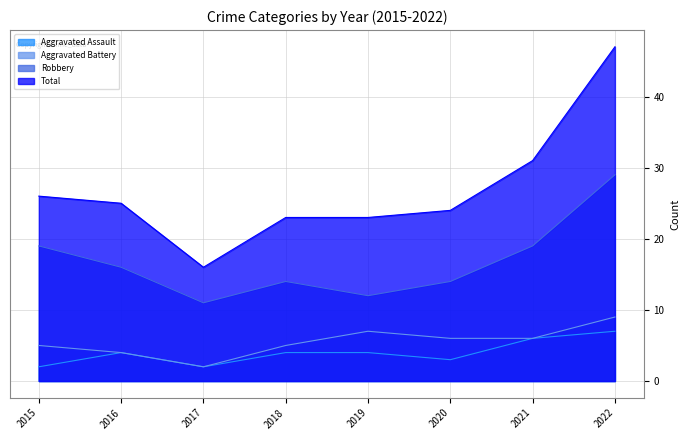

What is the approximate value of Aggravated Battery at 2017?

2